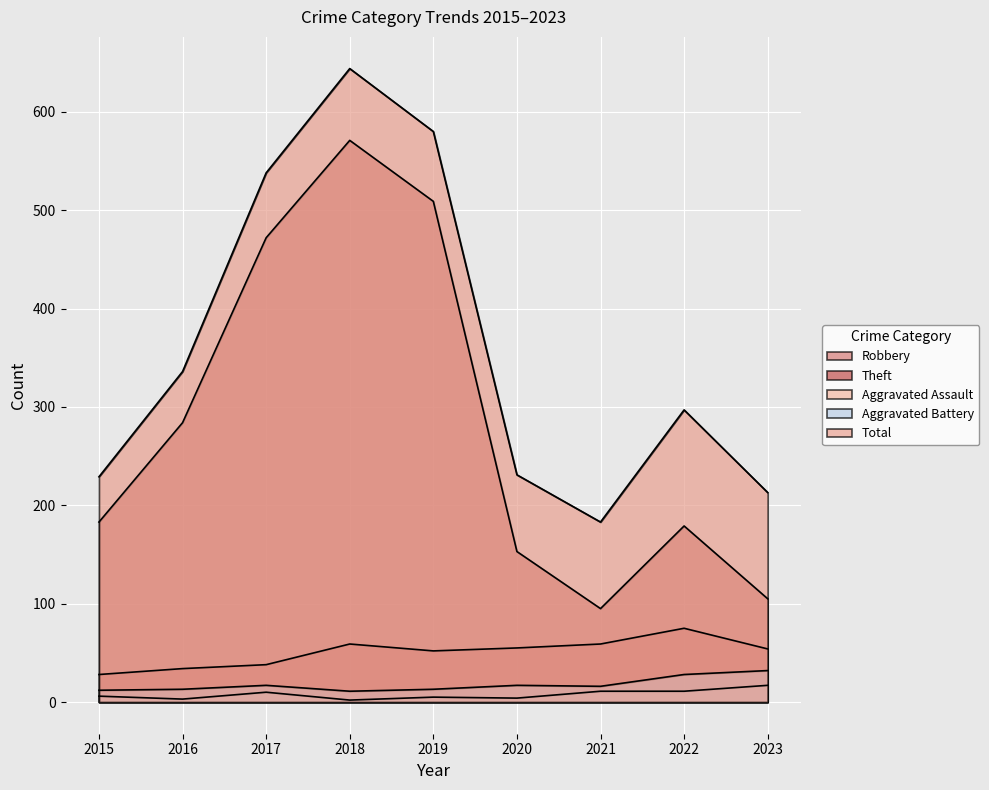

Is it true that Aggravated Battery equals 16 at 2021?

True